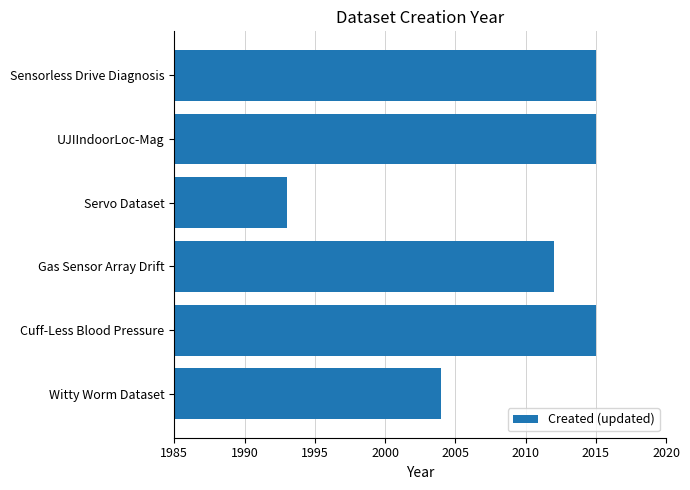

What is the greatest value displayed?

2015